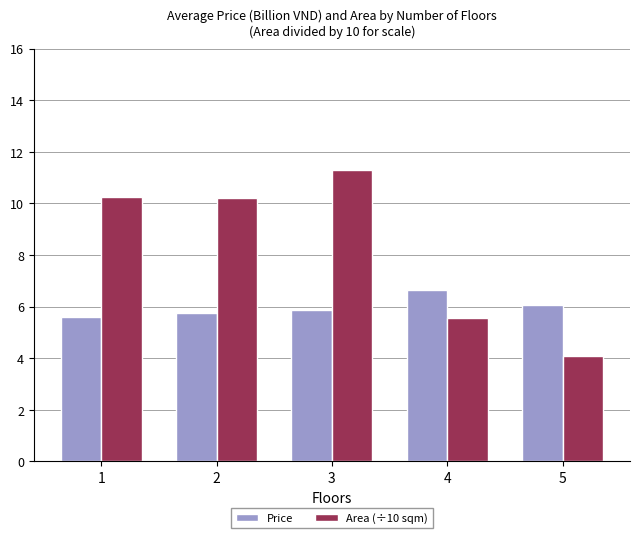

Rank the series at 1 from lowest to highest value.

Price, Area (÷10 sqm)